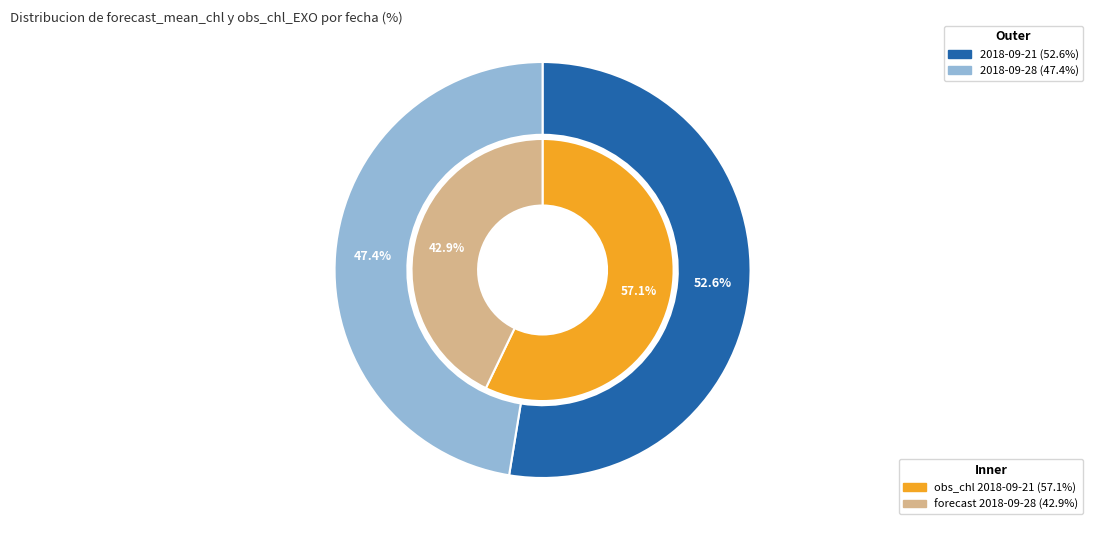

Combined, what portion of the pie is 1 and 0?

100.0%